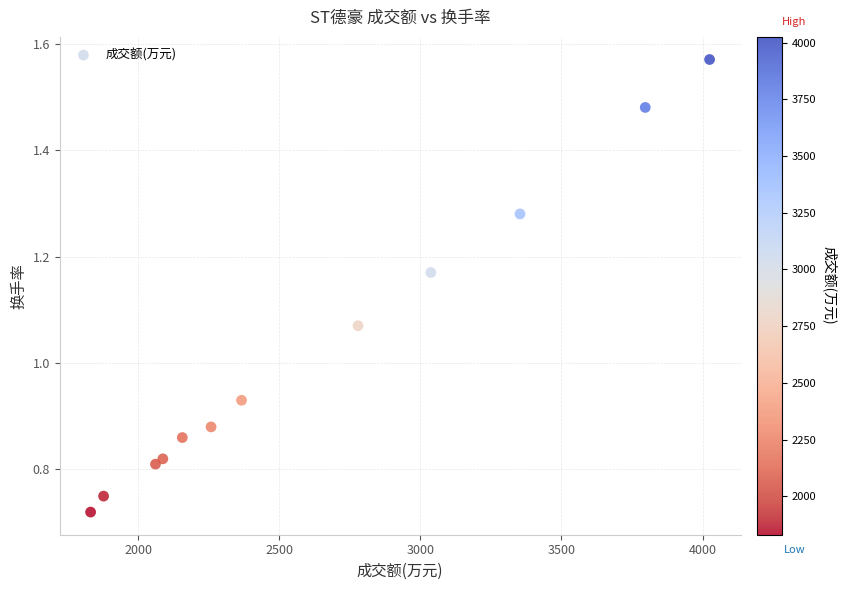

What is the range of X values (max minus min)?

2194.0